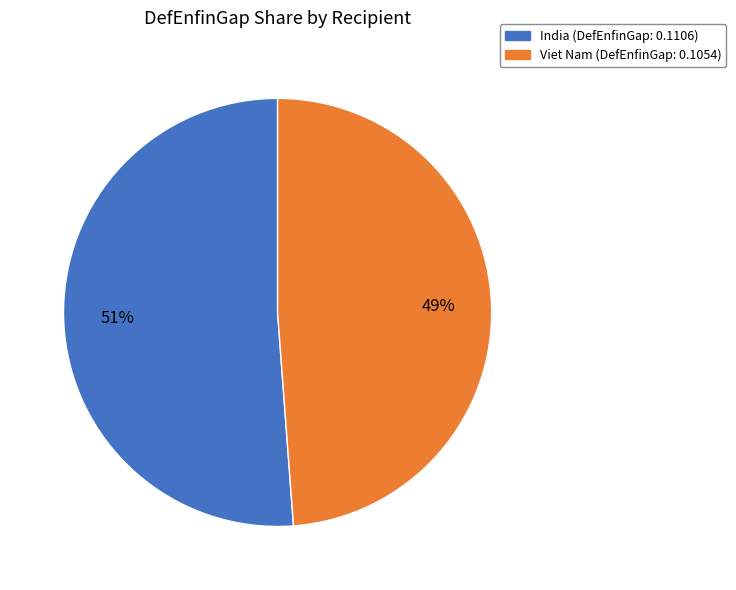

True or false: India accounts for 61% of the total.

False